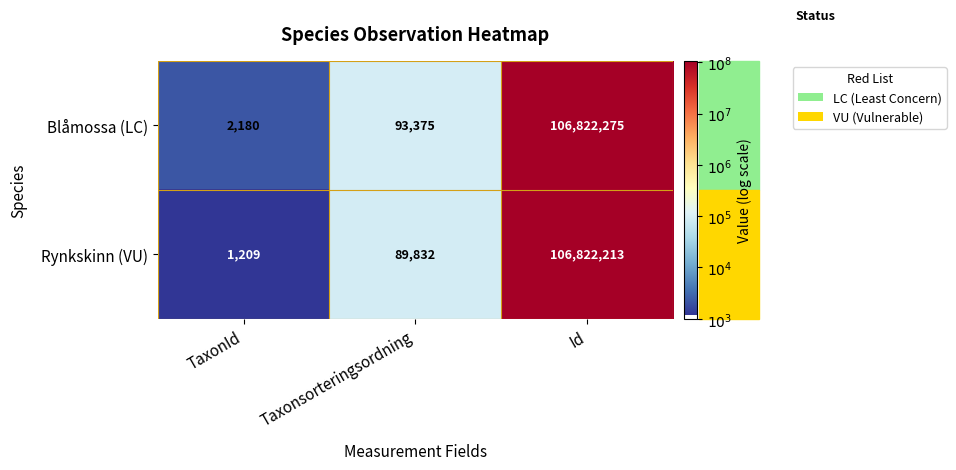

What is the greatest value displayed?

106822275